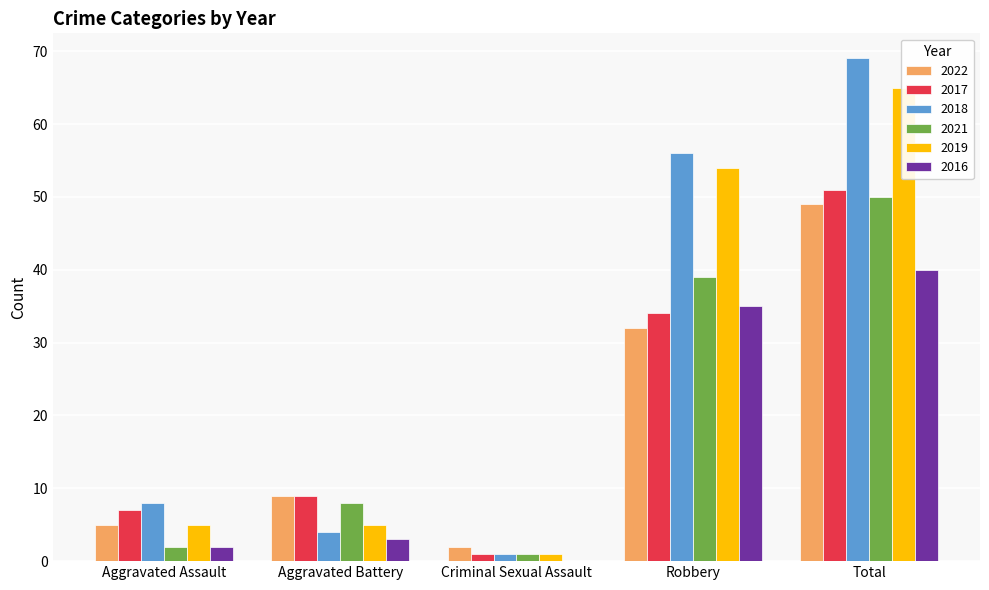

At how many categories does at least one series exceed 58?

1